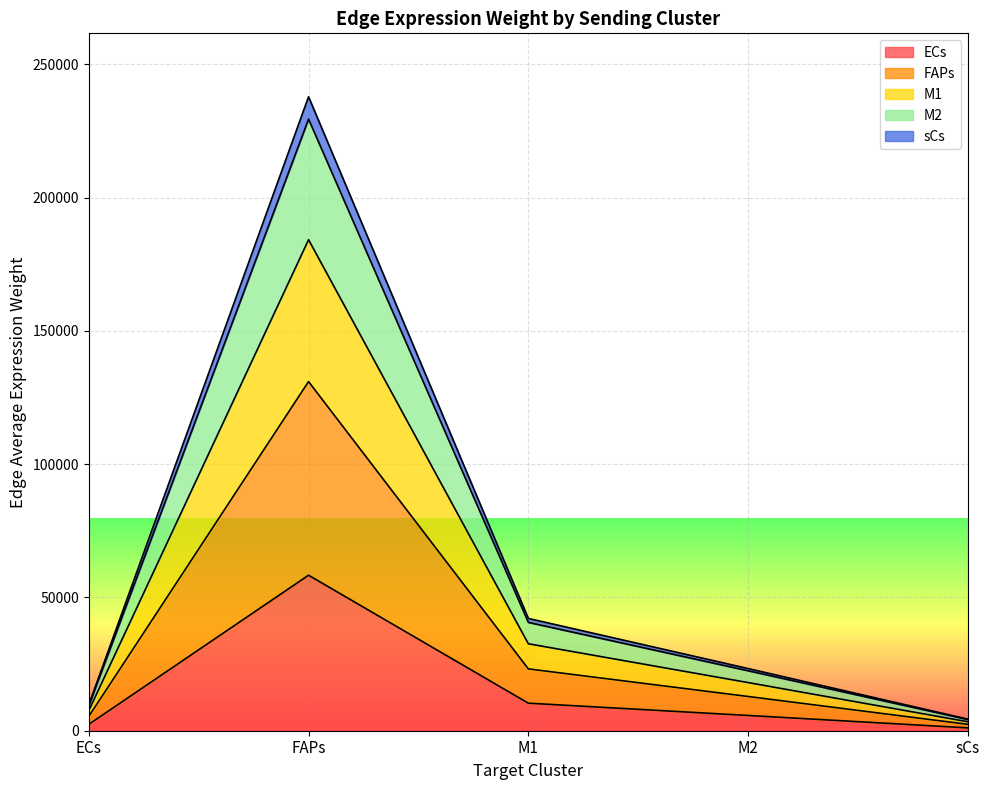

What is the spread (max minus min) of values at ECs?

7326.2